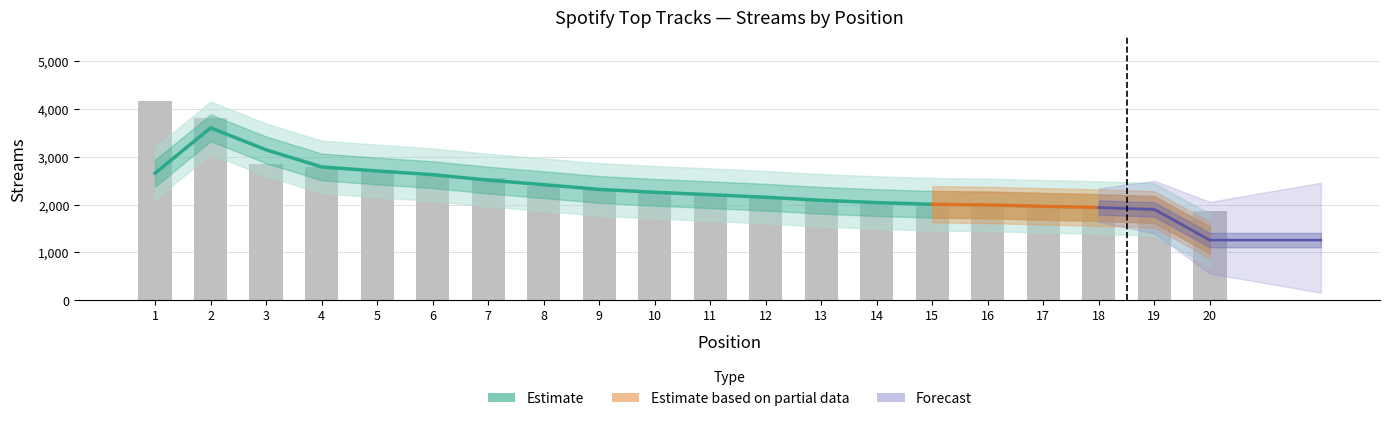

Reading left to right, list all the values displayed in this chart.

4166	3802	2849	2784	2730	2594	2552	2390	2307	2254	2210	2155	2096	2016	2010	1992	1975	1924	1914	1856